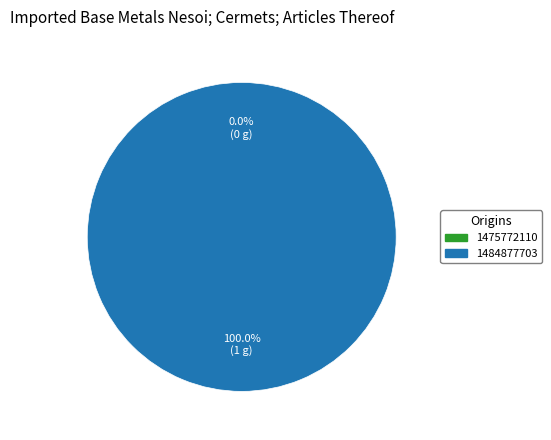

What is the majority slice?

1484877703